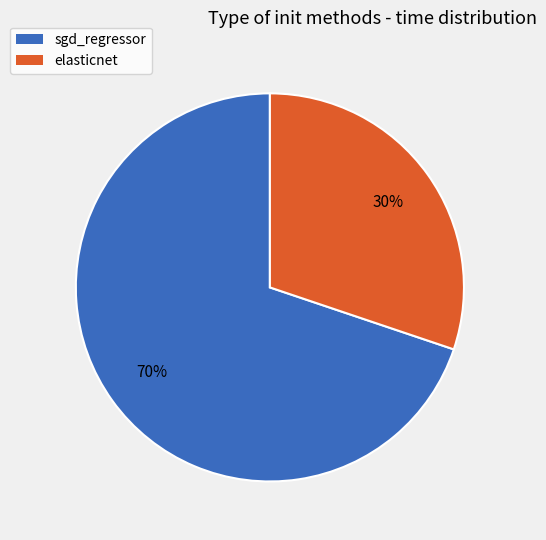

What is the majority slice?

sgd_regressor